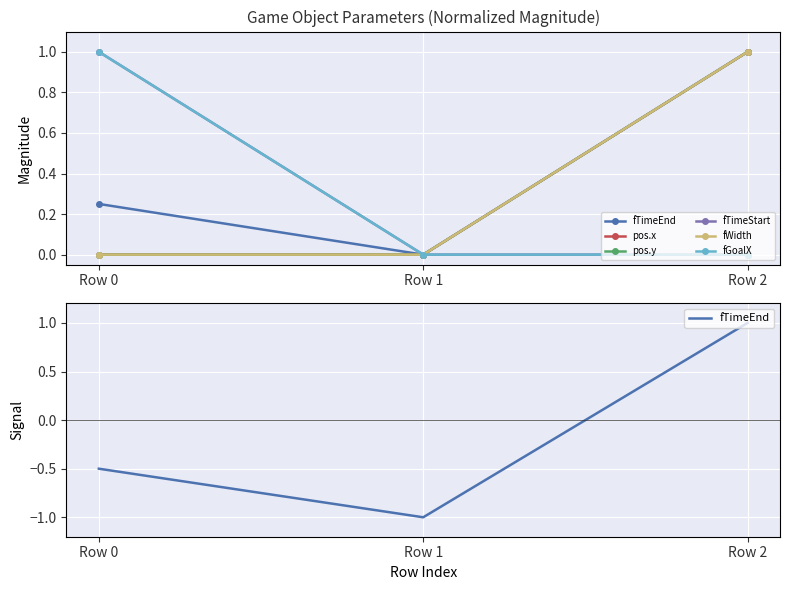

At which label does fTimeEnd reach its minimum?

Row 1